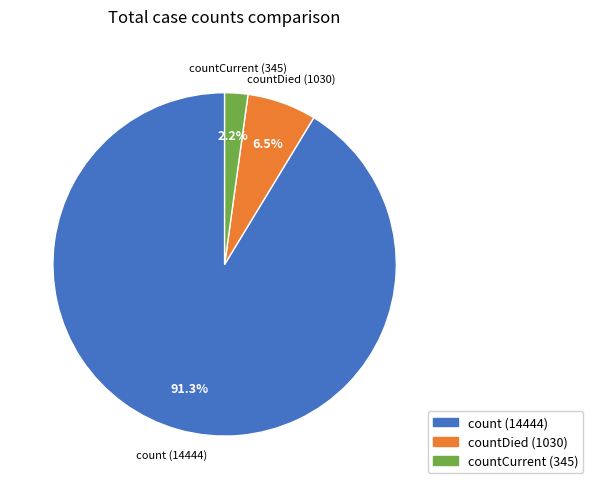

Does any single category account for the majority?

Yes